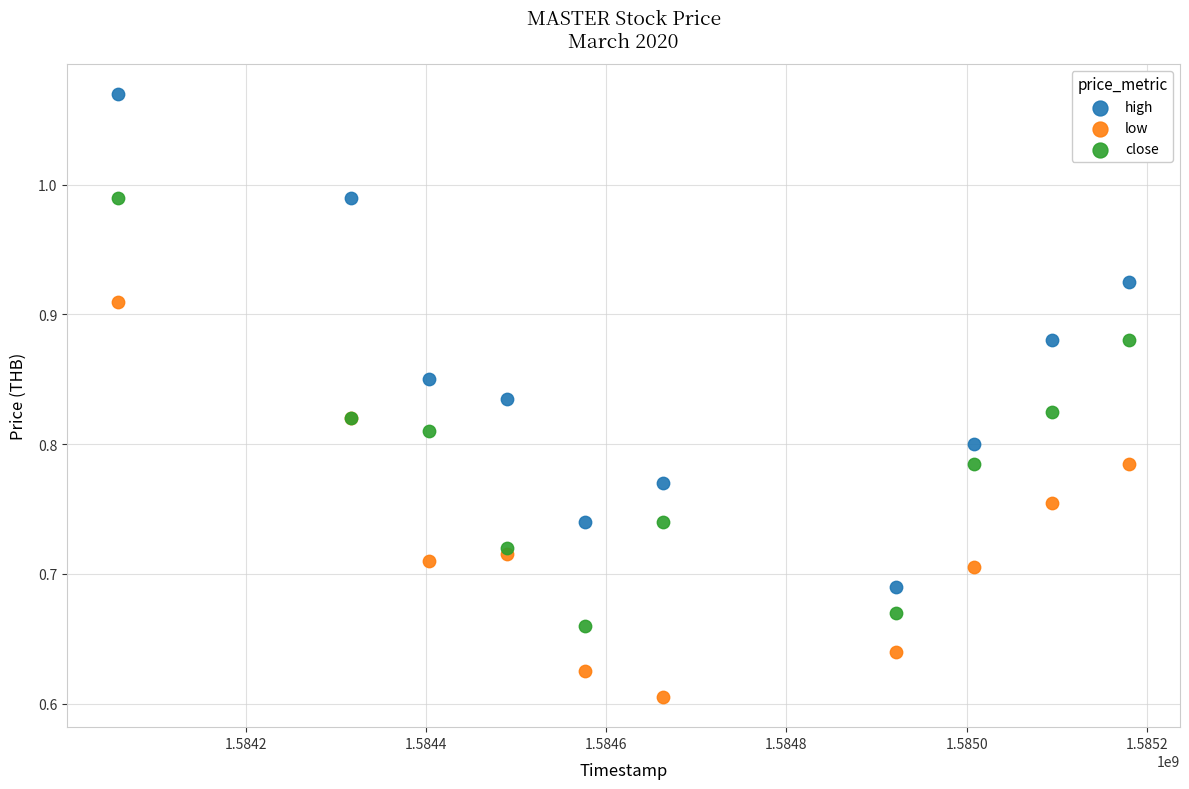

Which series has the widest spread of Y values?

high